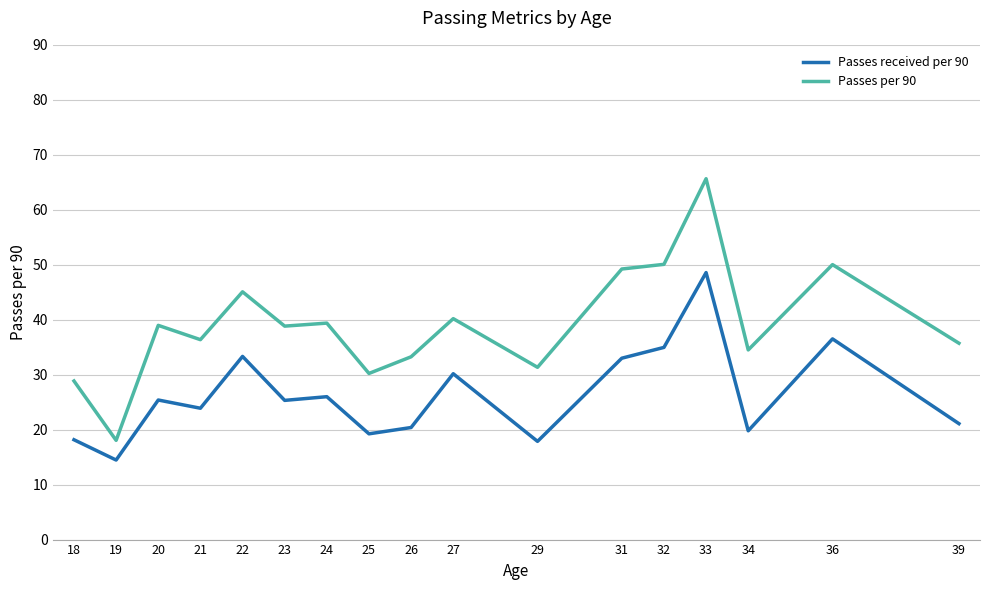

What is the difference between the Passes received per 90 values at 32 and 22?

1.6